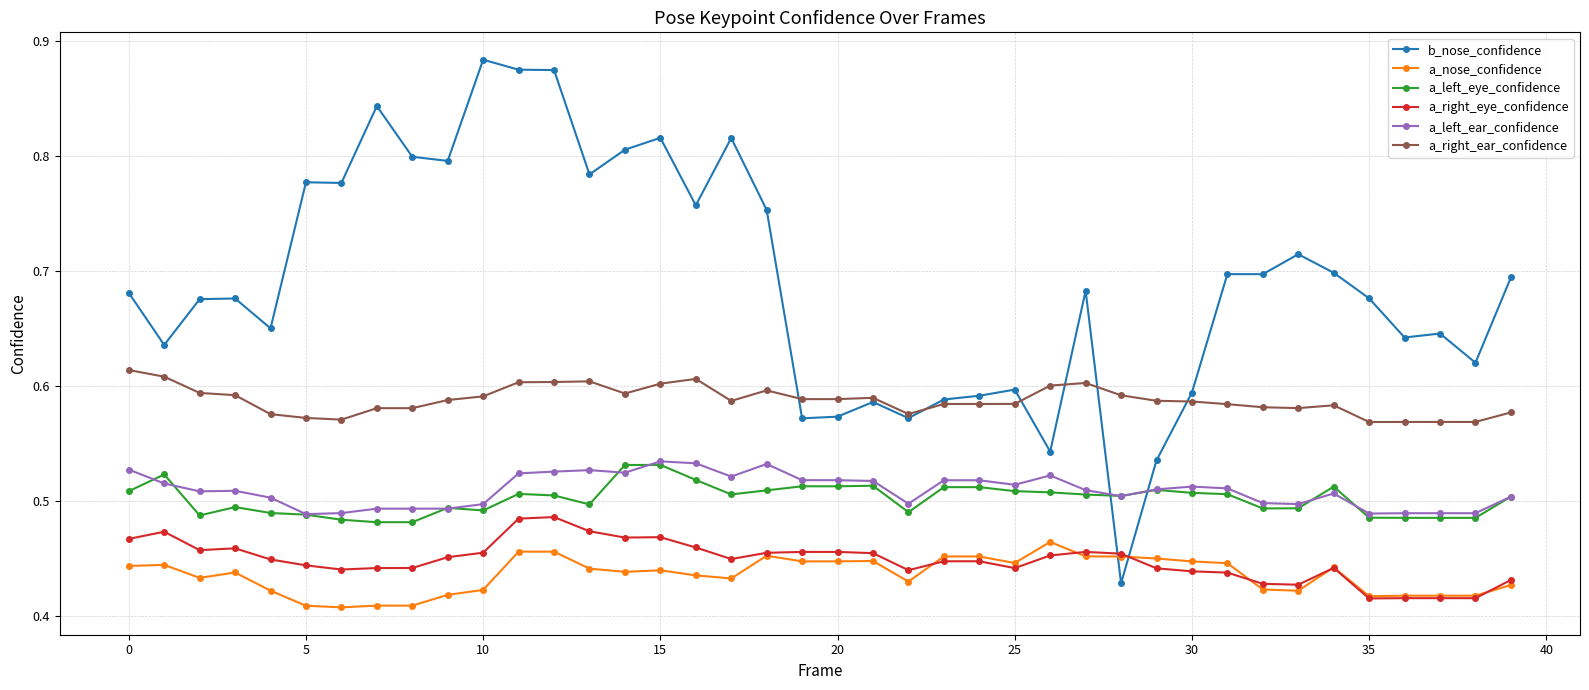

True or false: a_nose_confidence has more than 1 points higher than both neighbors.

True